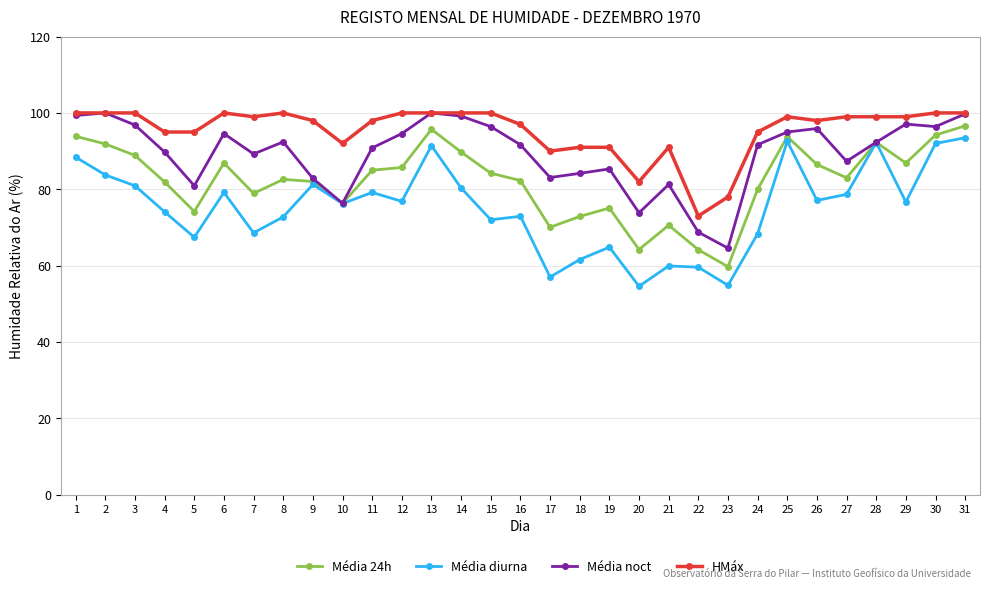

True or false: HMáx has a value of 92.0 at 10.

True